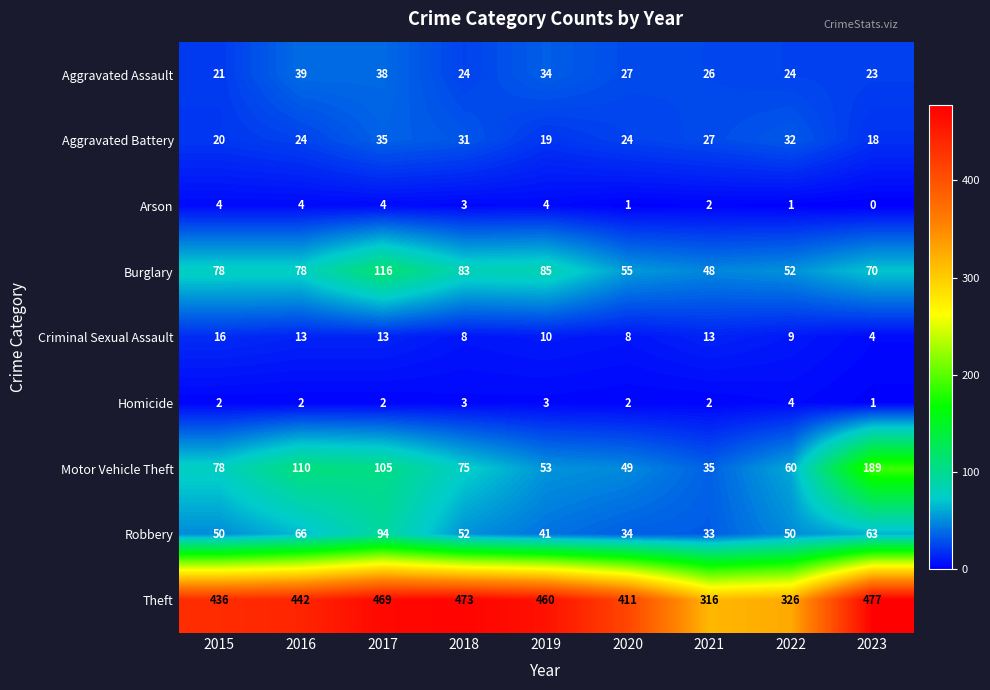

At 2020, list the series in order from smallest to largest.

Arson, Homicide, Criminal Sexual Assault, Aggravated Battery, Aggravated Assault, Robbery, Motor Vehicle Theft, Burglary, Theft